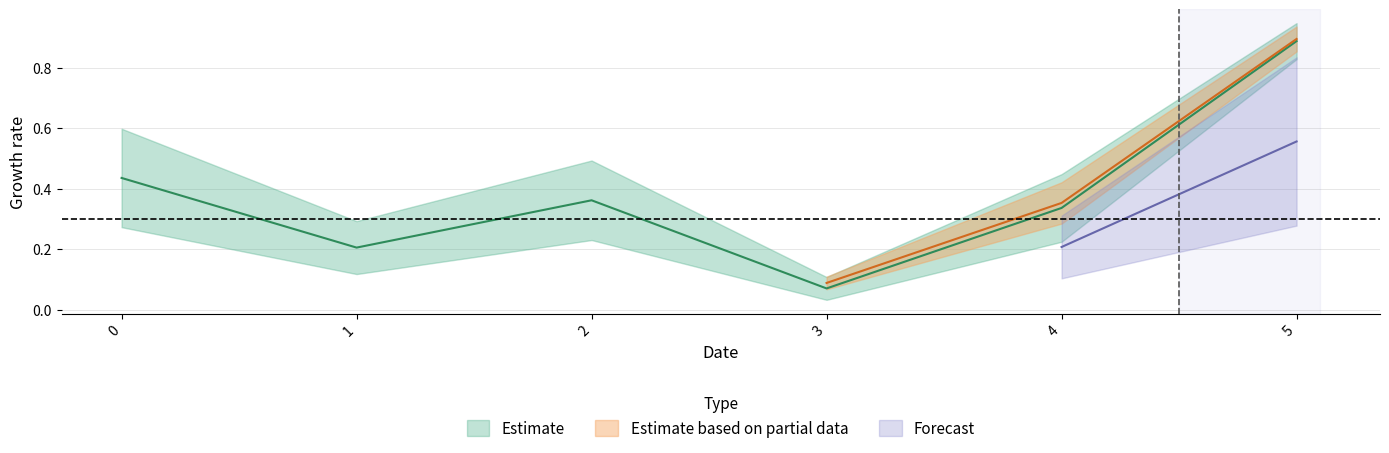

How many interior local valleys does the col_3 series have?

2